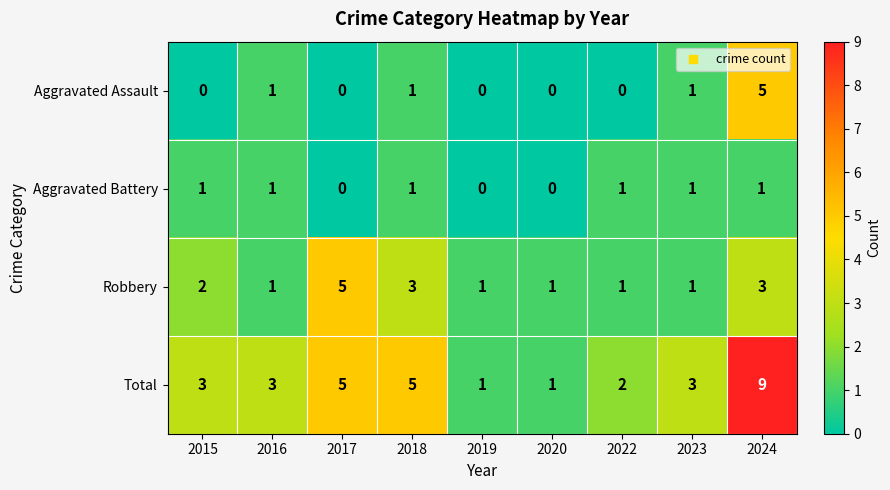

How many distinct data groups are displayed?

4